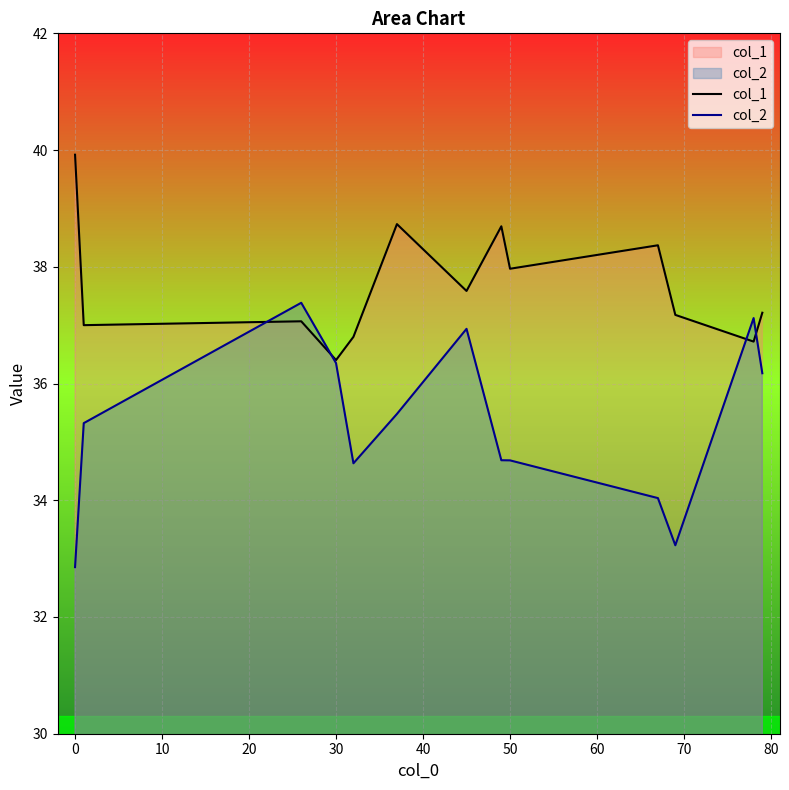

What is the total value across all series at 30?

72.8